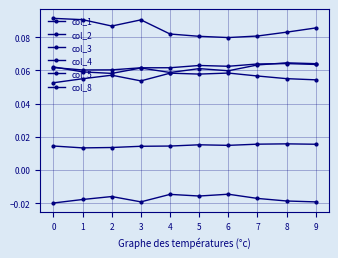

Reading left to right, list all the values displayed in this chart.

col_1: 0=0.1	1=0.1	2=0.1	3=0.1	4=0.1	5=0.1	6=0.1	7=0.1	8=0.1	9=0.1
col_2: 0=0.1	1=0.1	2=0.1	3=0.1	4=0.1	5=0.1	6=0.1	7=0.1	8=0.1	9=0.1
col_3: 0=0.1	1=0.1	2=0.1	3=0.1	4=0.1	5=0.1	6=0.1	7=0.1	8=0.1	9=0.1
col_4: 0=0.1	1=0.1	2=0.1	3=0.1	4=0.1	5=0.1	6=0.1	7=0.1	8=0.1	9=0.1
col_5: 0=0.0	1=0.0	2=0.0	3=0.0	4=0.0	5=0.0	6=0.0	7=0.0	8=0.0	9=0.0
col_8: 0=-0.0	1=-0.0	2=-0.0	3=-0.0	4=-0.0	5=-0.0	6=-0.0	7=-0.0	8=-0.0	9=-0.0